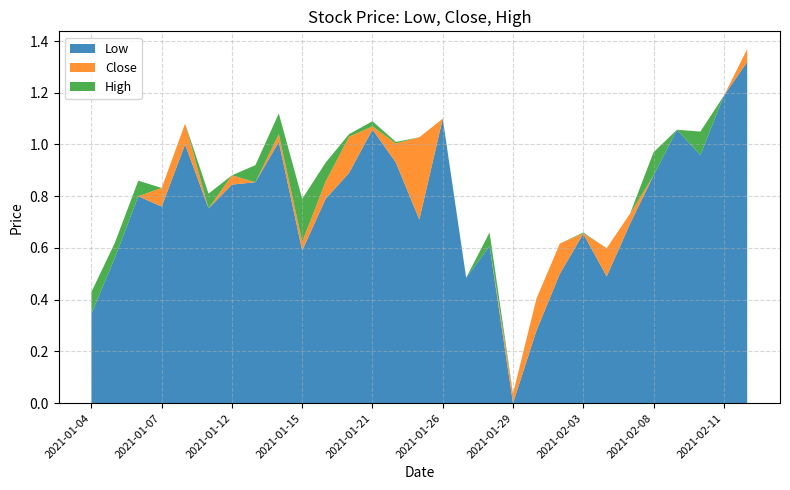

What are all the series names shown in the legend?

Low, Close, High